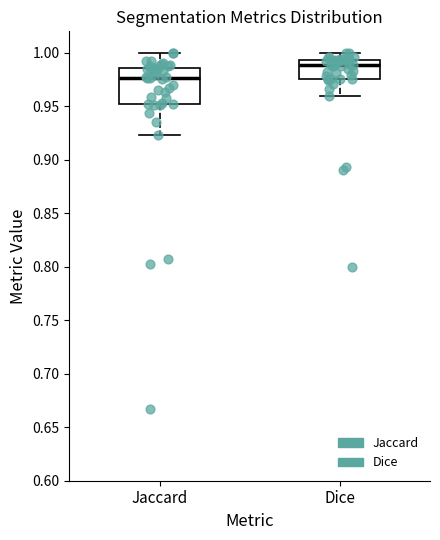

Reading left to right, transcribe this box plot: for each box, give where its median line is, the range the box spans, and where its two whiskers end, as read against the y-axis. The values are not printed on the chart, so give them approximately, as read against the axis.

Jaccard: median 0.975, box 0.955 to 0.985, whiskers 0.925 to 1.000
Dice: median 0.990, box 0.975 to 0.995, whiskers 0.960 to 1.000